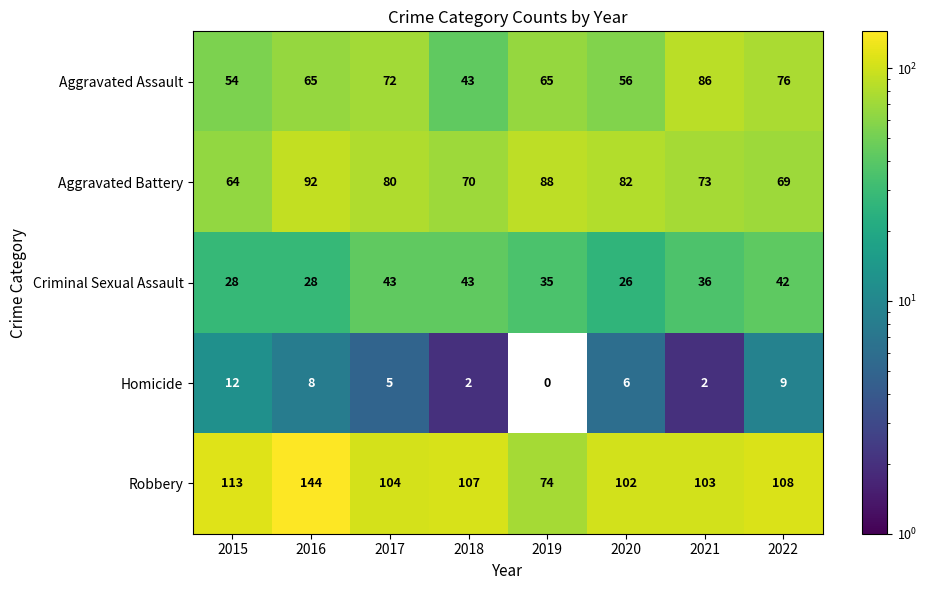

Which category has the lowest value across all series?

2019